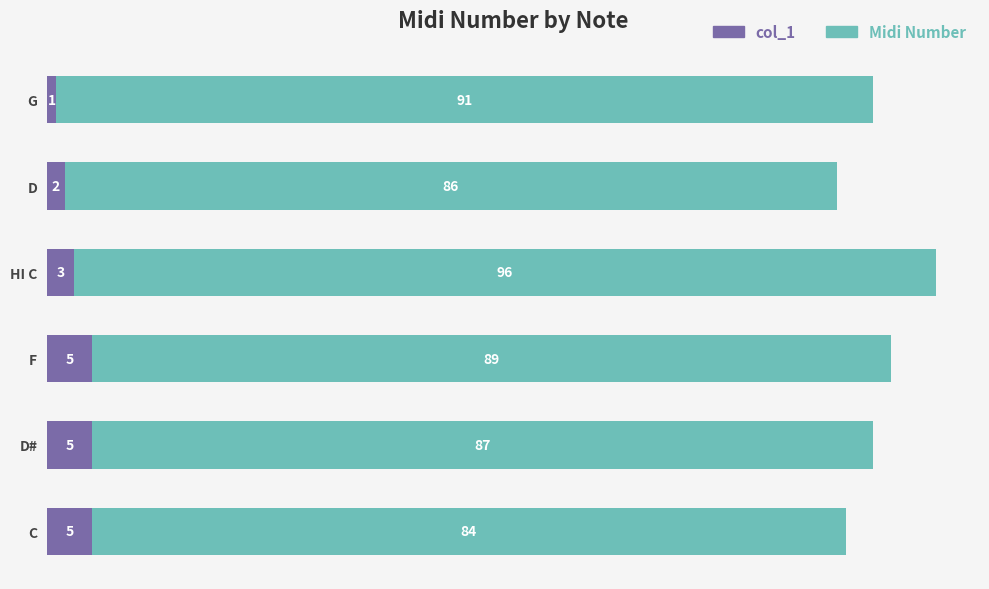

Which category has the lowest value in the col_1 series?

G